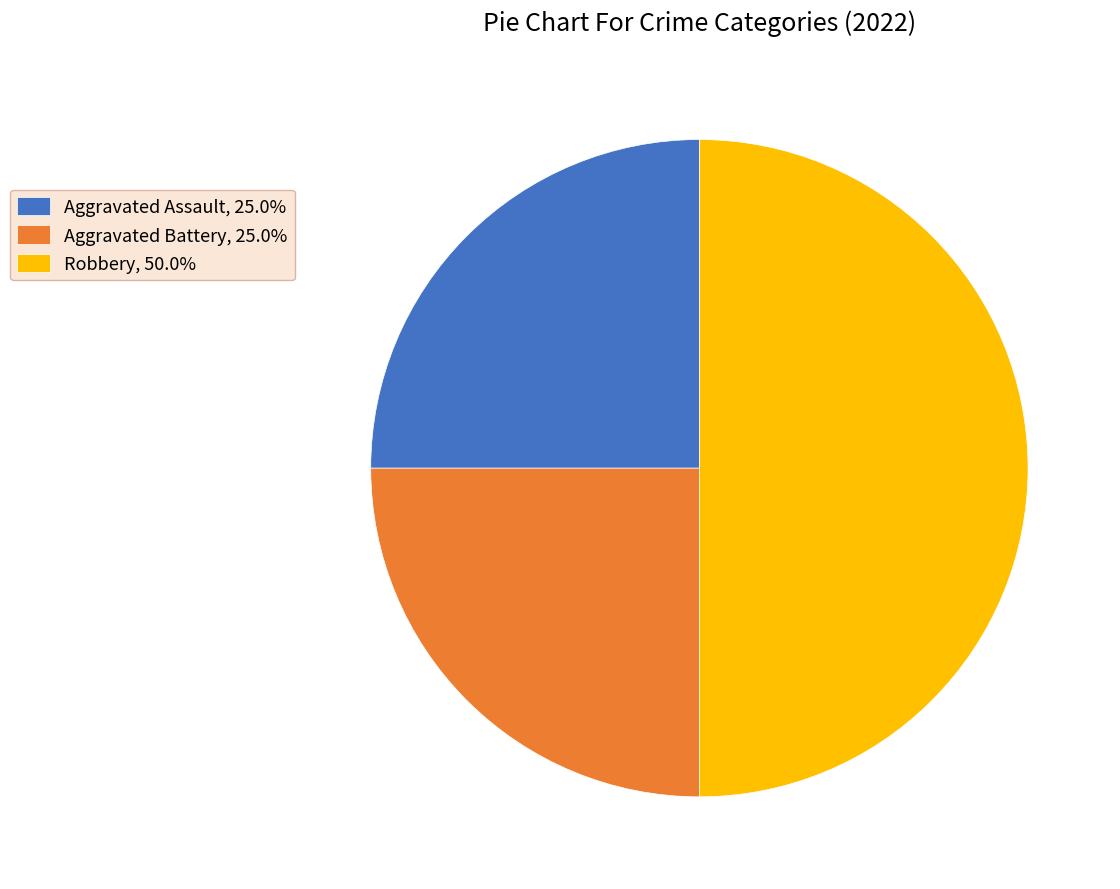

Combined, do Robbery, 50.0% and Aggravated Battery, 25.0% account for over 50%?

Yes